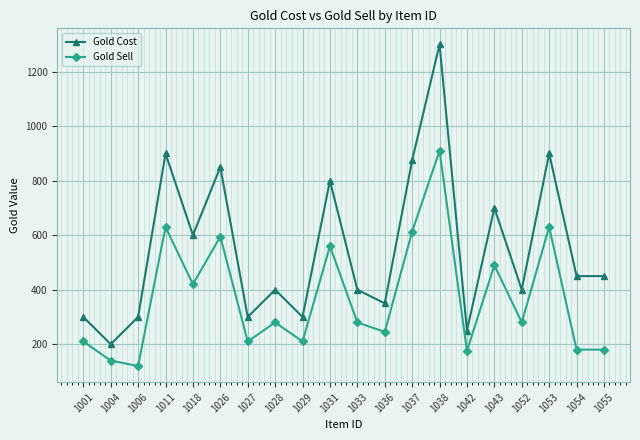

How many lines are shown in the chart?

2